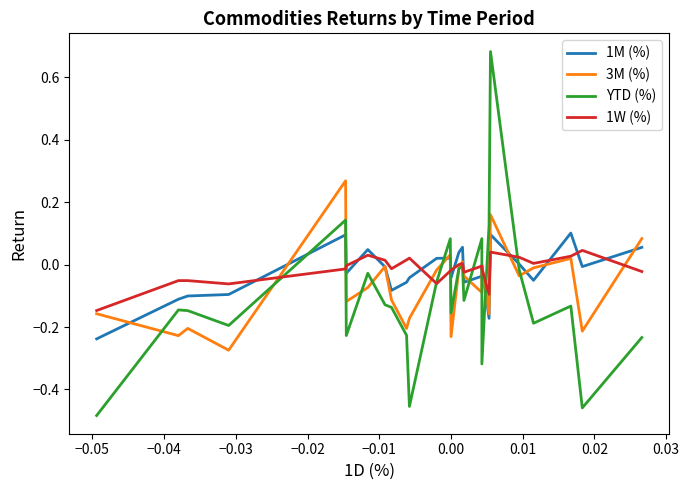

At which label does YTD (%) first exceed 0?

−0.02